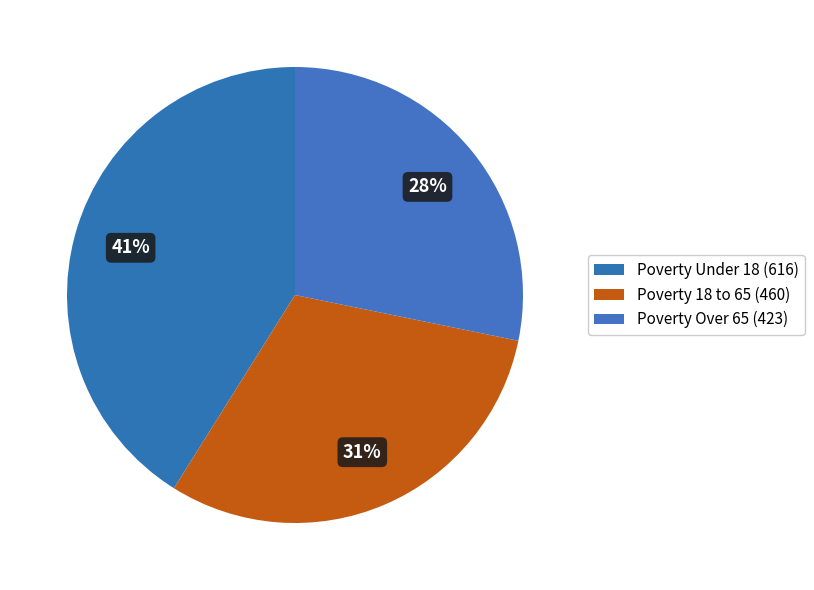

How many segments does this pie chart have?

3